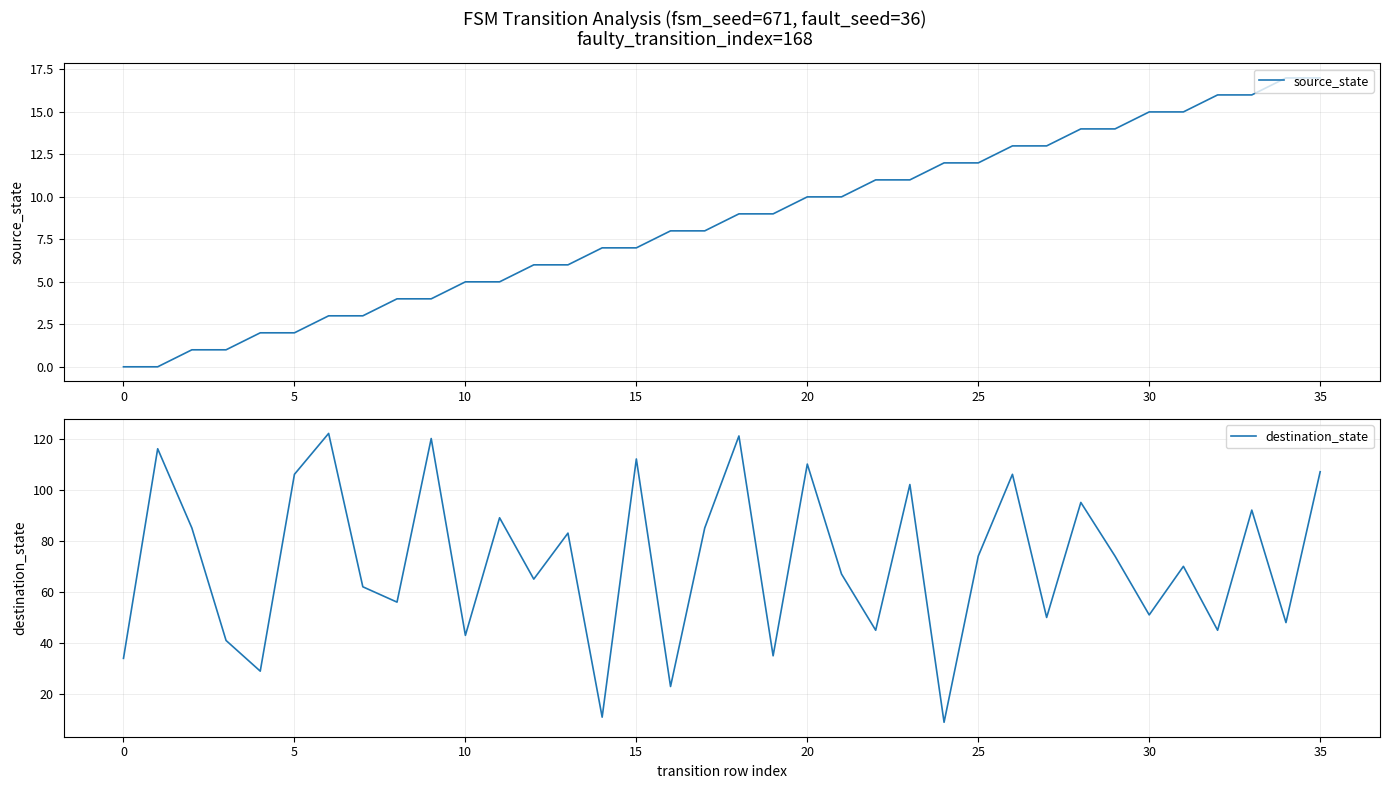

What is the maximum value for source_state?

17